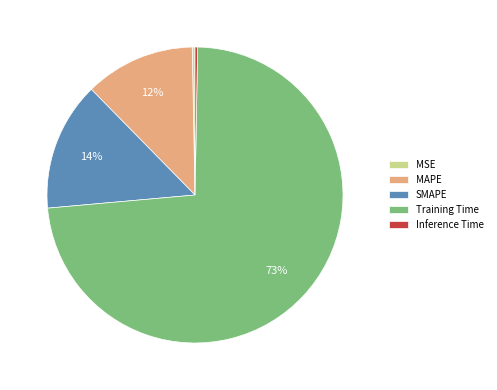

What percentage is the MAPE slice, to the nearest percent?

12%